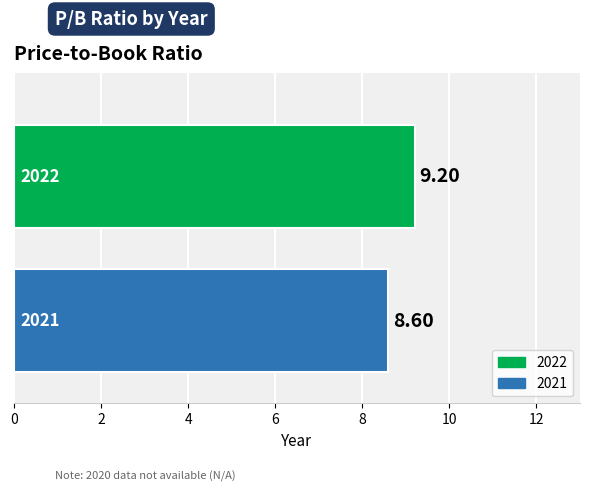

What is the minimum value shown in the chart?

8.6